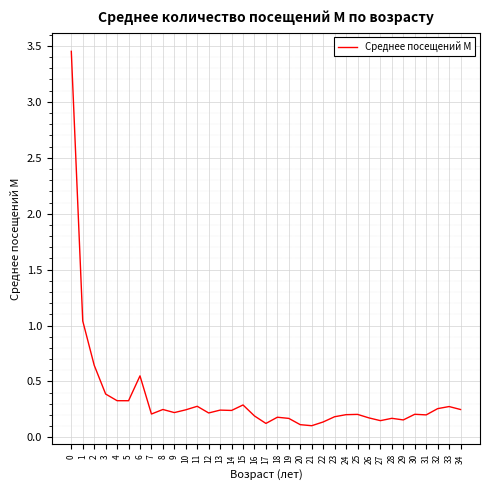

What is the difference between the maximum and minimum values?

3.3